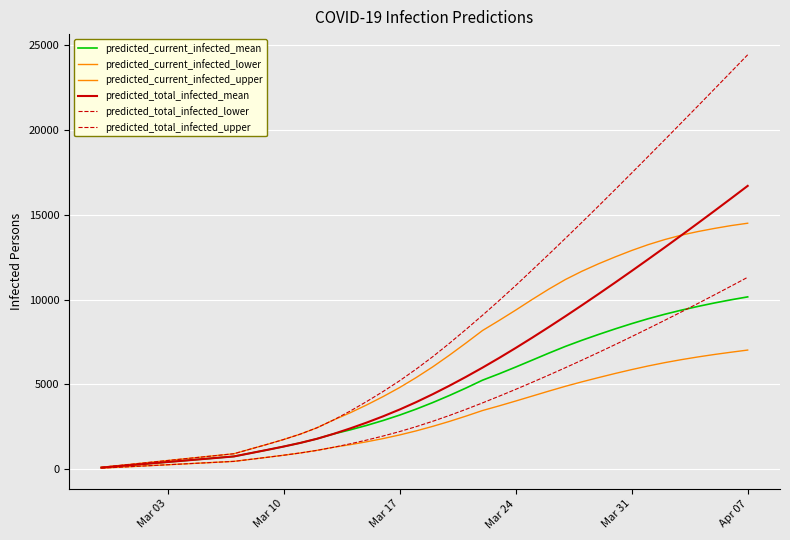

Reading left to right, extract all data points from this chart.

predicted_current_infected_mean: 82	165	247	329	412	494	576	659	741	934	1126	1325	1538	1780	2068	2306	2570	2861	3181	3535	3922	4337	4777	5241	5617	6015	6425	6837	7234	7597	7939	8267	8578	8869	9133	9374	9595	9799	9986	10157
predicted_current_infected_lower: 50	100	150	200	250	300	350	400	450	569	689	812	945	1097	1279	1433	1604	1795	2009	2250	2517	2807	3120	3450	3724	4010	4303	4596	4880	5144	5394	5636	5866	6081	6277	6453	6613	6759	6892	7019
predicted_current_infected_upper: 100	200	300	400	500	600	700	800	900	1177	1452	1740	2056	2428	2888	3310	3775	4272	4808	5397	6030	6715	7433	8172	8764	9375	10006	10615	11181	11671	12110	12514	12895	13241	13541	13801	14013	14198	14365	14504
predicted_total_infected_mean: 82	165	247	329	412	494	576	659	741	934	1126	1325	1538	1780	2068	2389	2735	3108	3510	3947	4416	4913	5436	5982	6551	7141	7750	8375	9013	9665	10328	11002	11686	12379	13080	13791	14509	15235	15968	16708
predicted_total_infected_lower: 50	100	150	200	250	300	350	400	450	569	689	812	945	1097	1279	1483	1704	1945	2209	2500	2817	3157	3520	3900	4294	4699	5116	5542	5977	6423	6877	7340	7812	8290	8777	9270	9771	10279	10793	11314
predicted_total_infected_upper: 100	200	300	400	500	600	700	800	900	1177	1452	1740	2056	2428	2888	3410	3975	4572	5208	5897	6630	7415	8233	9072	9941	10827	11746	12671	13609	14559	15519	16489	17466	18449	19437	20431	21428	22430	23436	24445